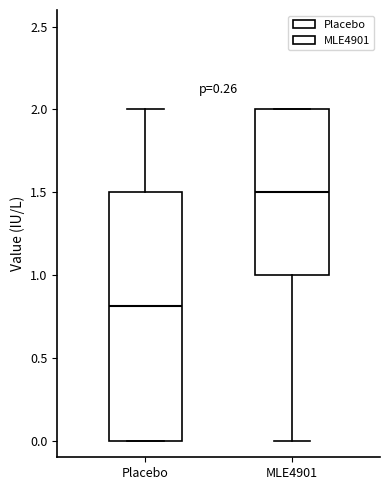

Which box's median line is the lowest?

Placebo